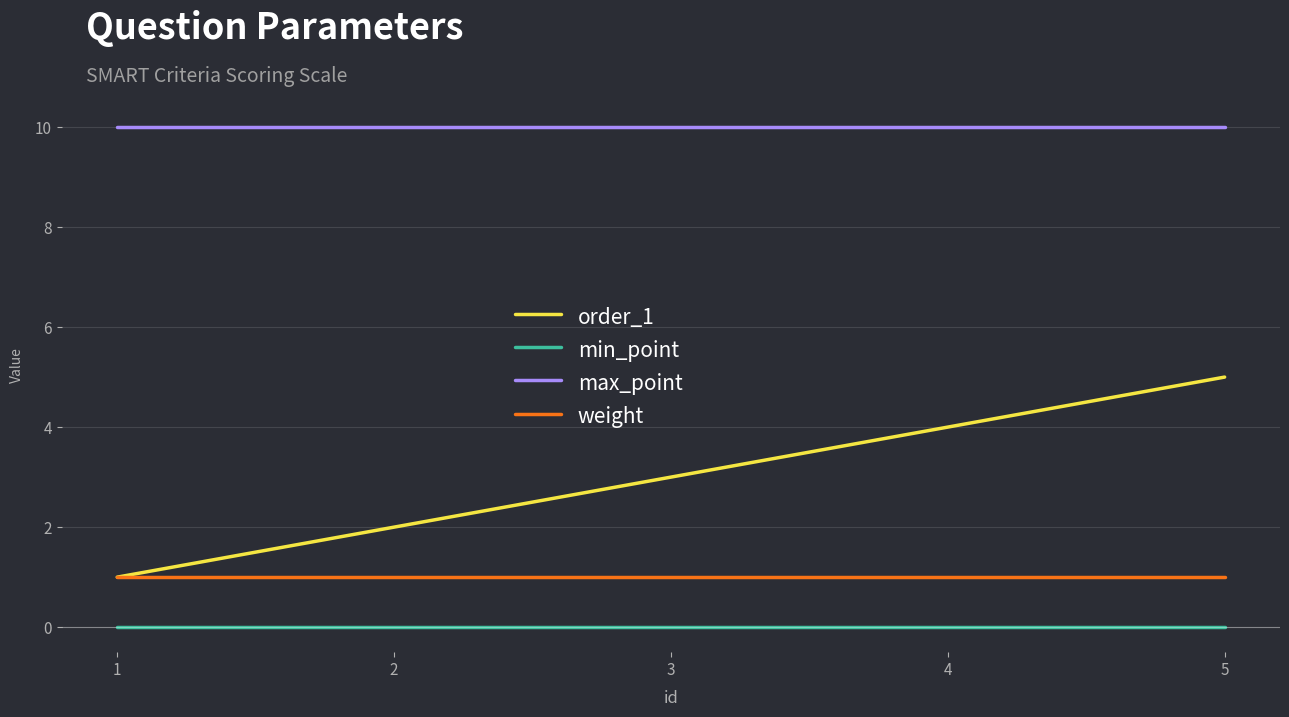

Does the chart have visible grid lines?

Yes